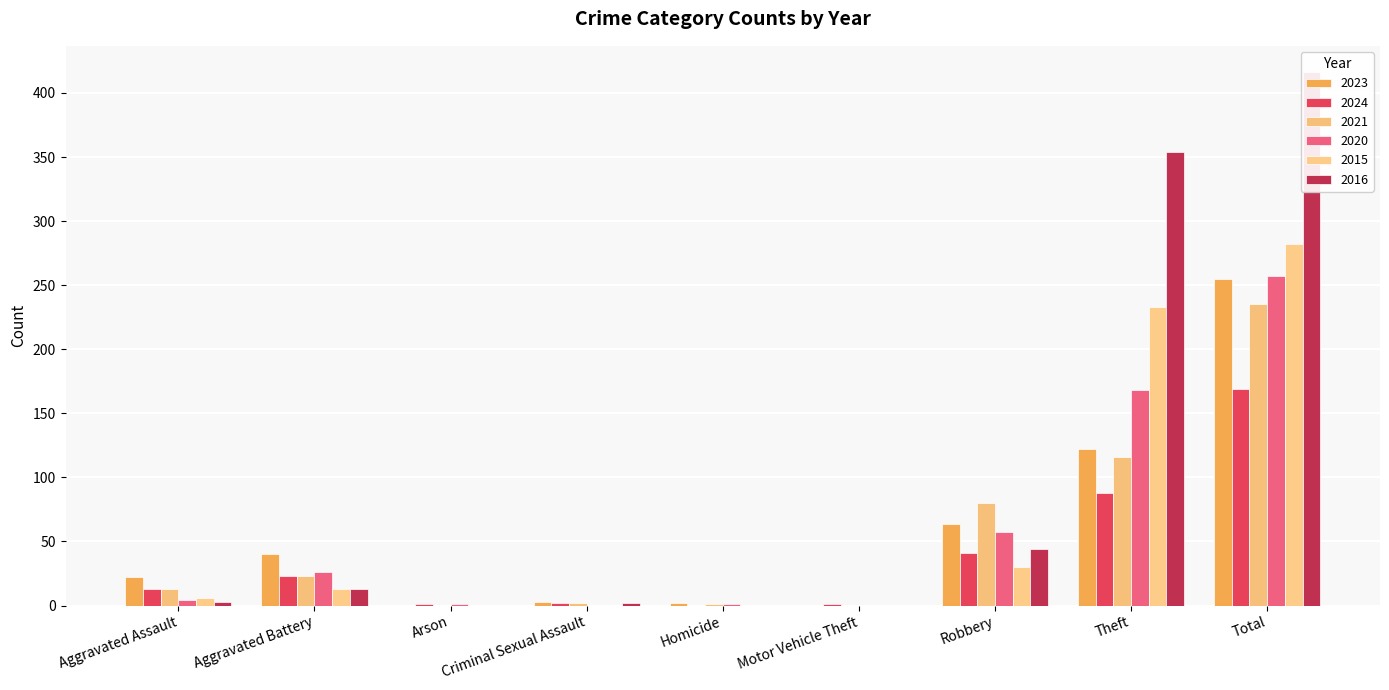

What is the value of the 2020 bar at the 5th from the left?

1